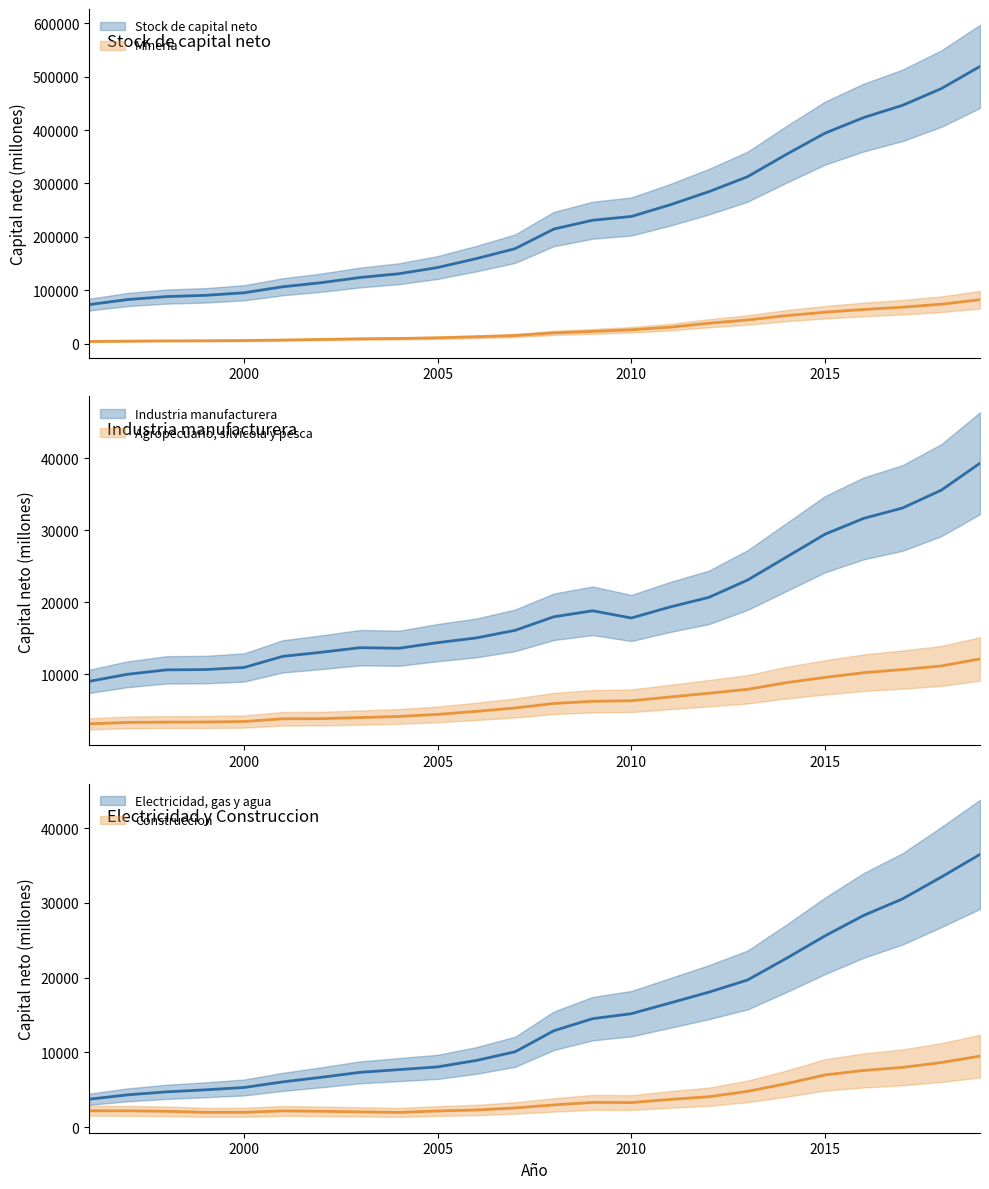

What is the total value across all series at 2008?

274380